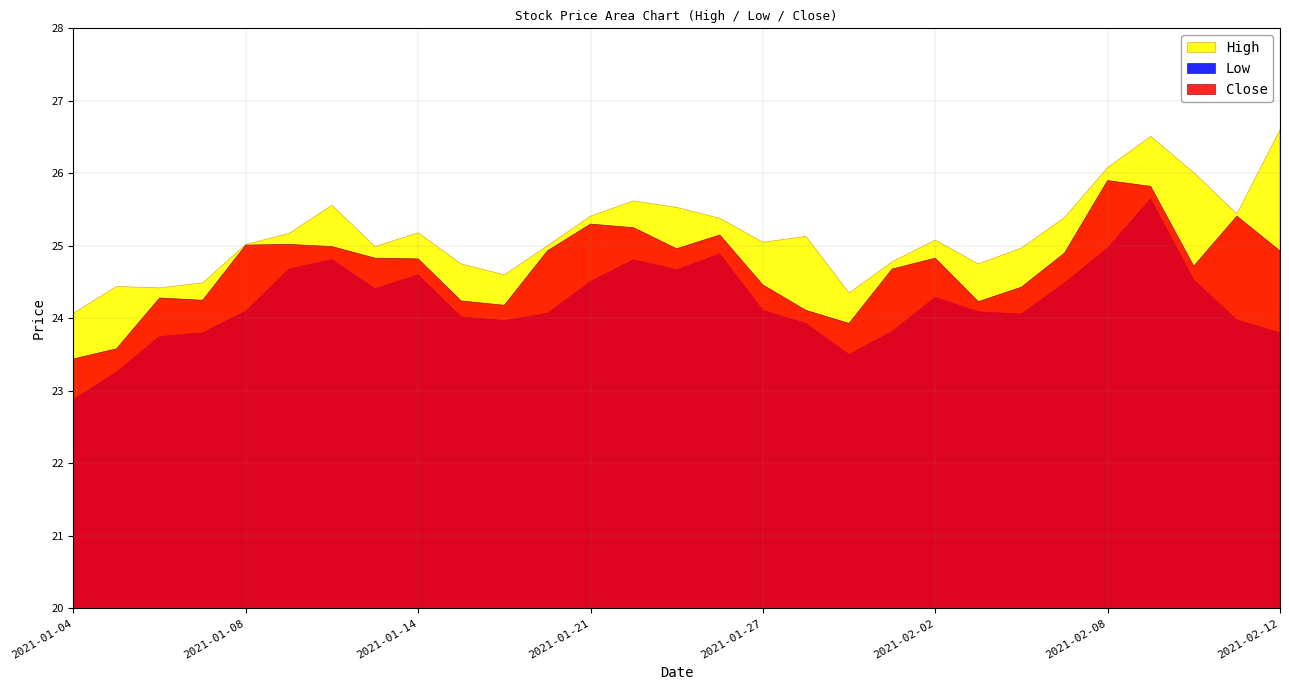

Rank the series by their average value, from highest to lowest.

High, Close, Low